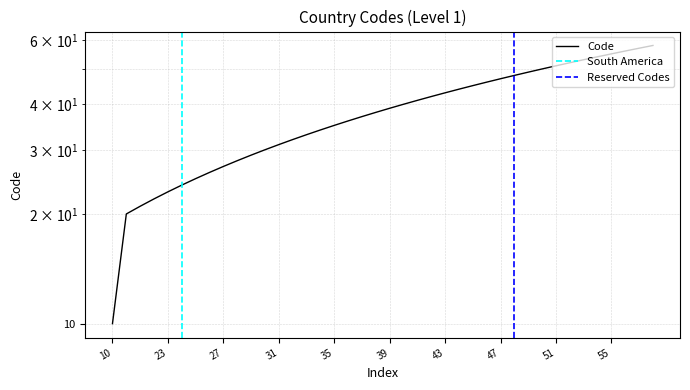

Reading left to right, transcribe all the data shown in this chart.

10=10	20=20	21=21	22=22	23=23	24=24	25=25	26=26	27=27	28=28	29=29	30=30	31=31	32=32	33=33	34=34	35=35	36=36	37=37	38=38	39=39	40=40	41=41	42=42	43=43	44=44	45=45	46=46	47=47	48=48	49=49	50=50	51=51	52=52	53=53	54=54	55=55	56=56	57=57	58=58